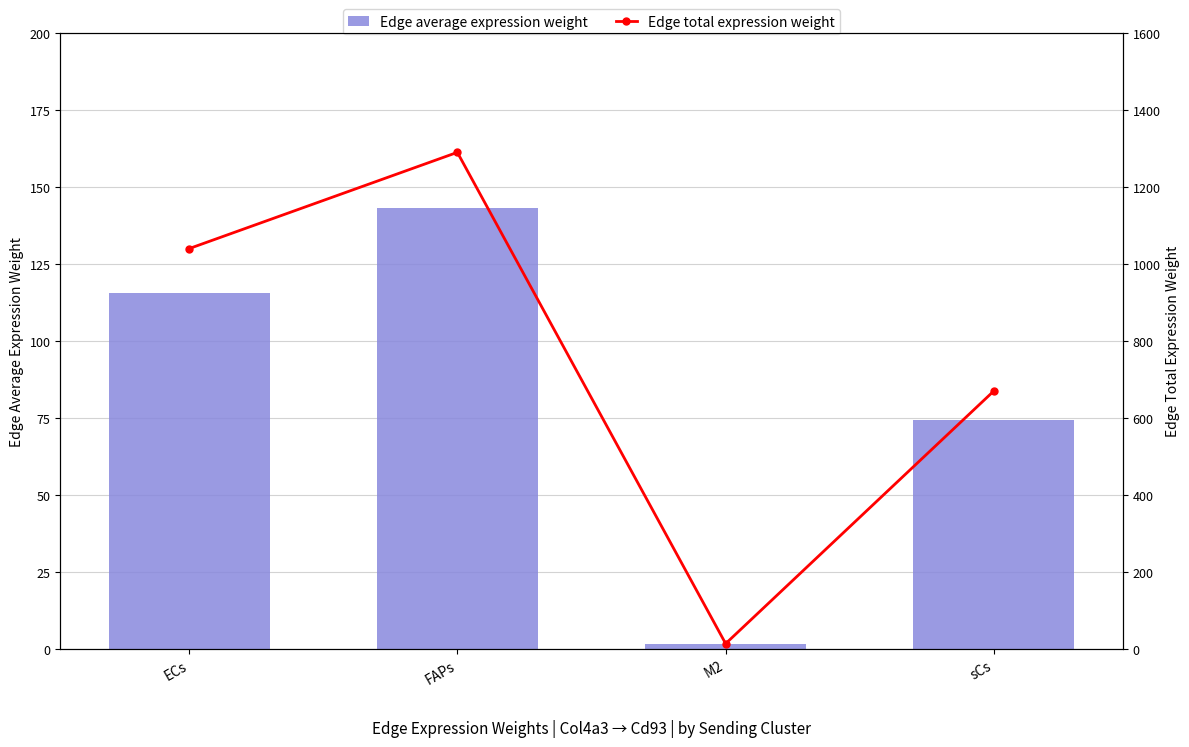

Where is Edge total expression weight nearest to the value 652?

sCs